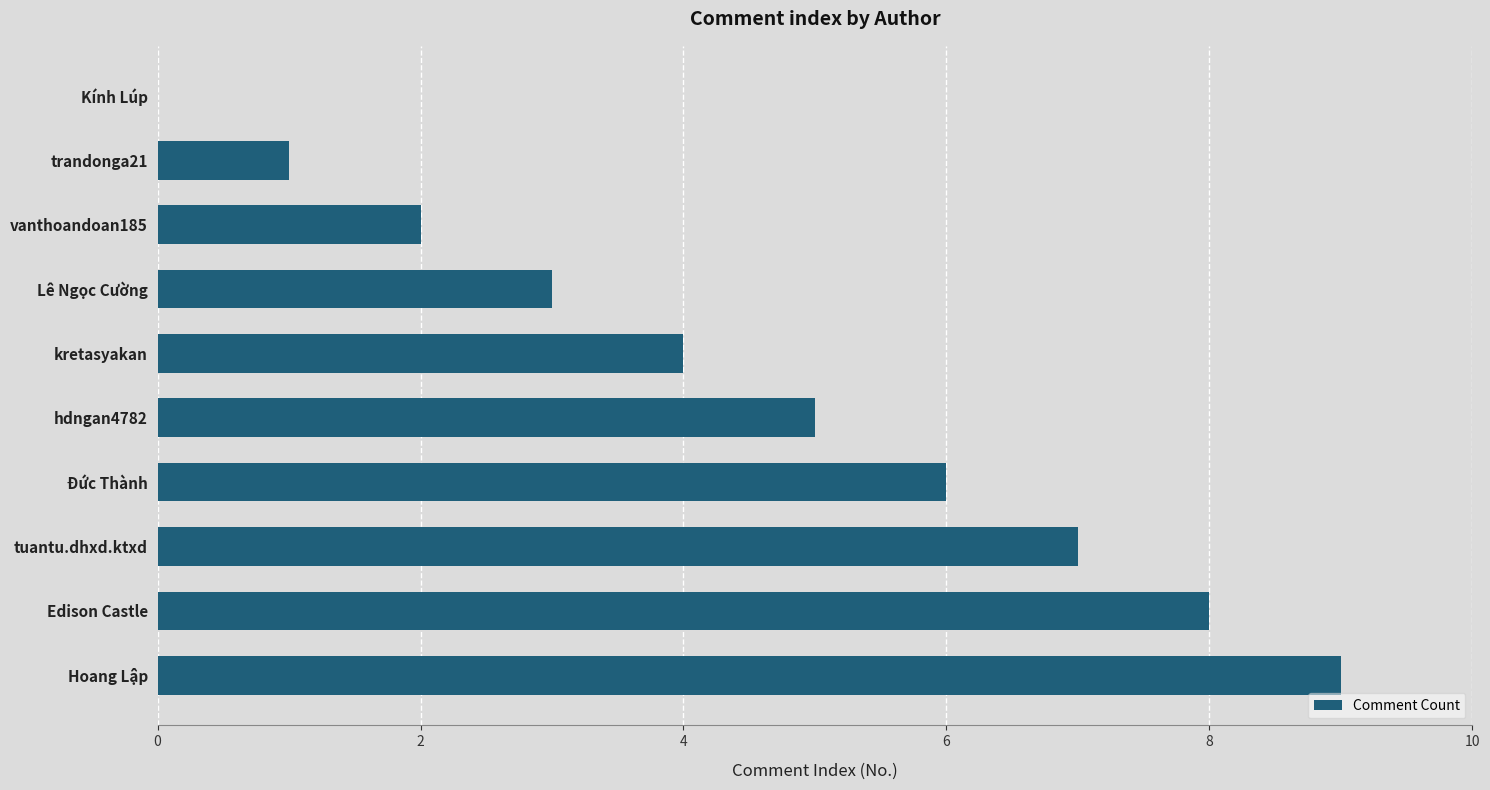

Which category has the highest value across all series?

Hoang Lập